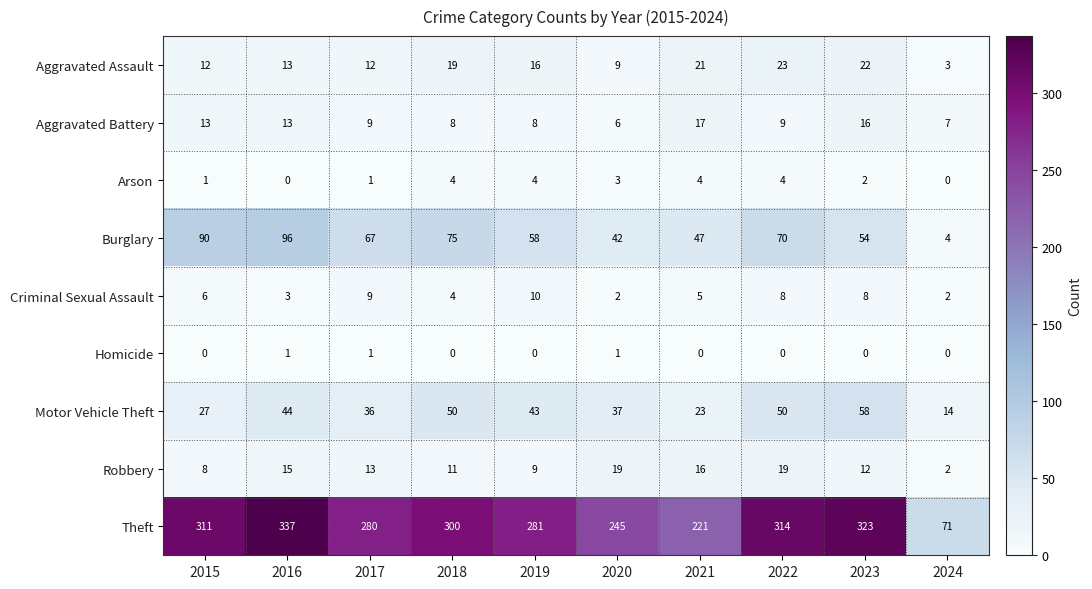

What is the difference between the second highest and second lowest values in the Aggravated Assault series?

13